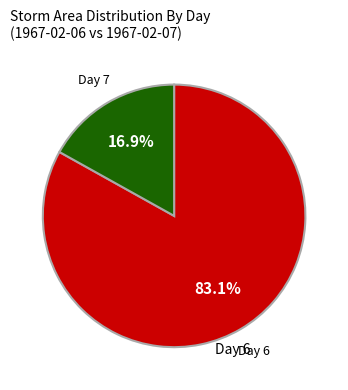

Does any single category account for the majority?

Yes